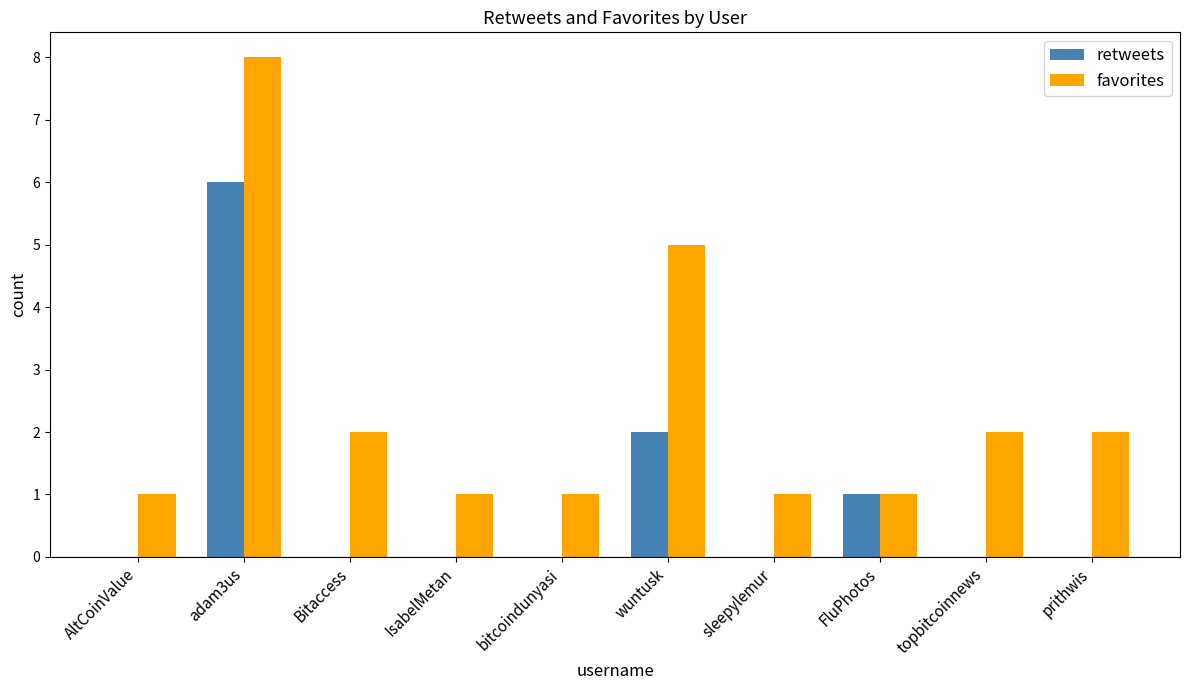

What is the spread (max minus min) of values at sleepylemur?

1